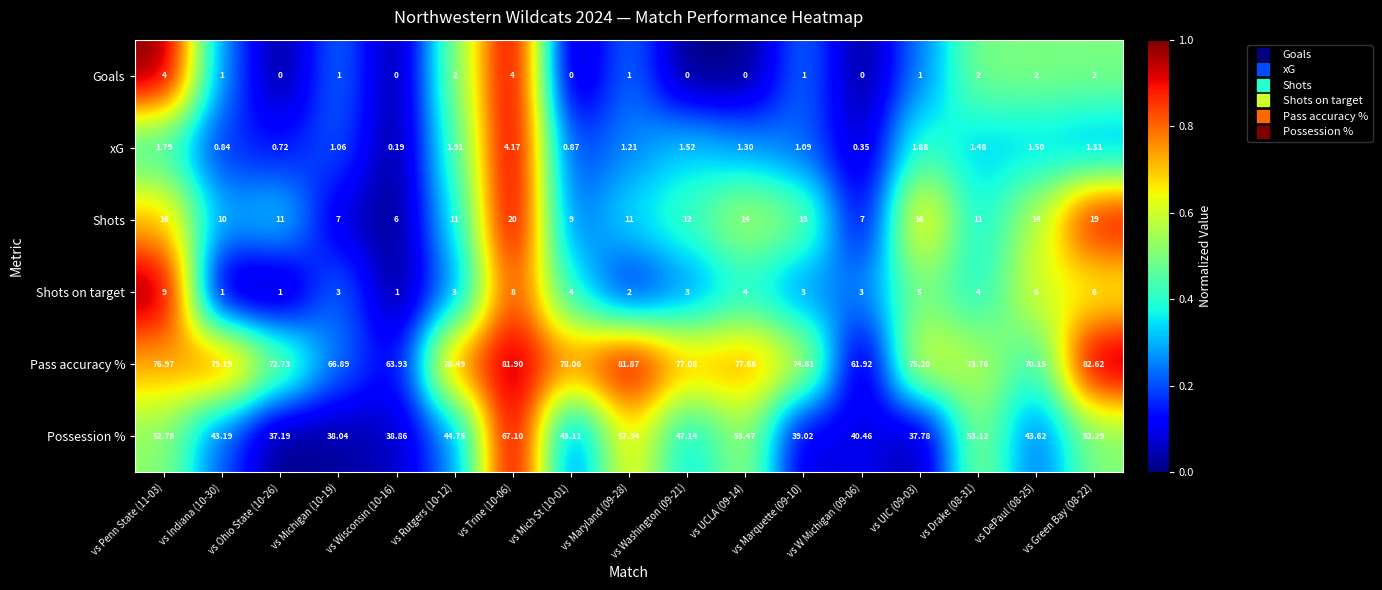

Between vs Penn State (11-03) and vs Wisconsin (10-16), which series saw the biggest shift?

Possession %